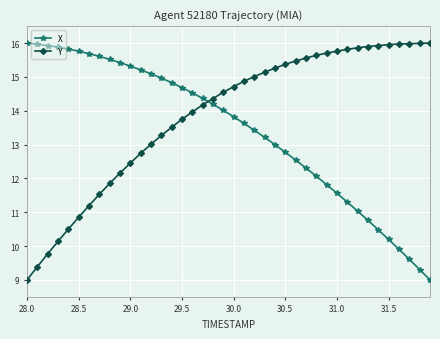

Rank the series by their average value, from lowest to highest.

X, Y